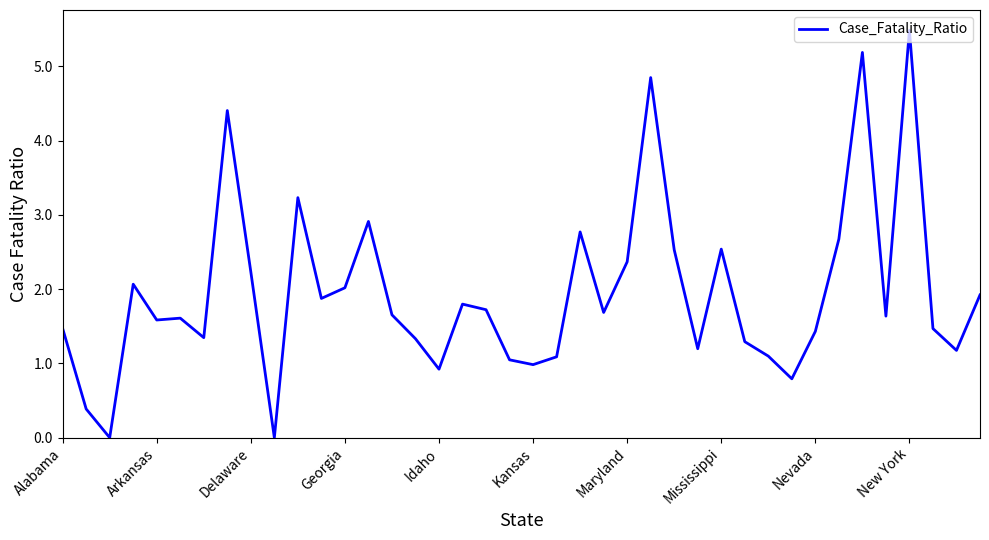

What is the greatest value displayed?

5.5